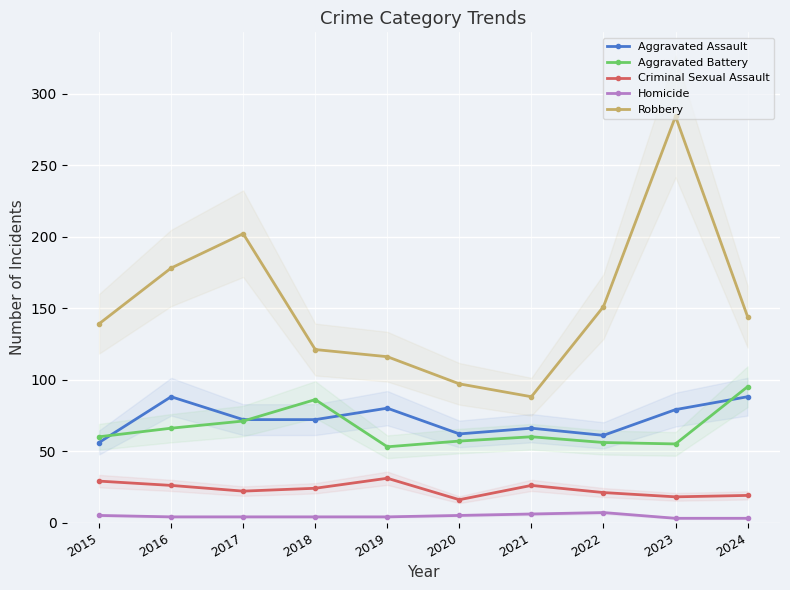

The value of Aggravated Battery at 2020 is 91. True or false?

False